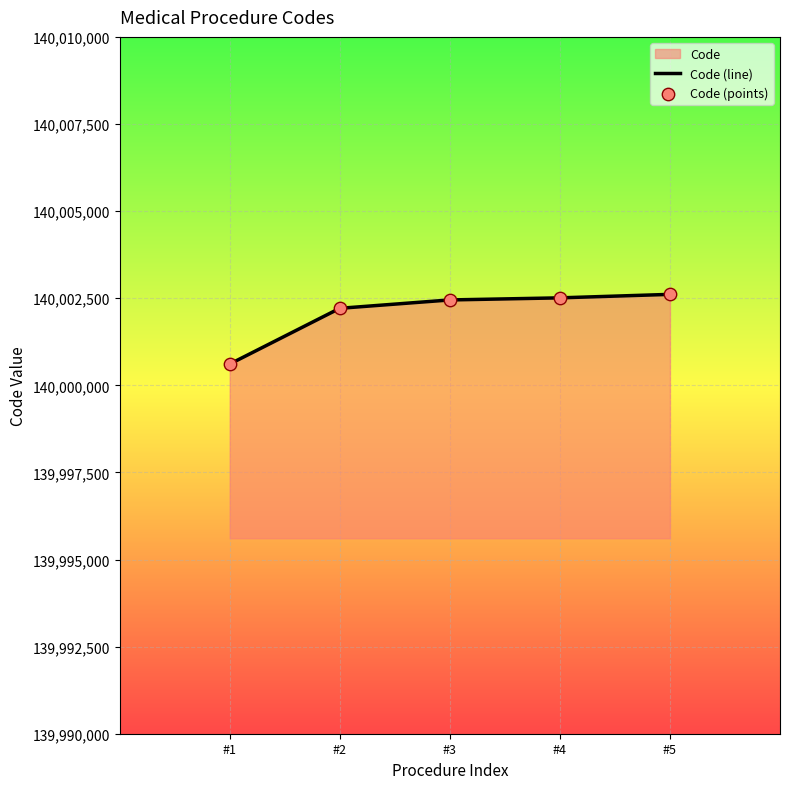

What is the total value across all series at #4?

280005020